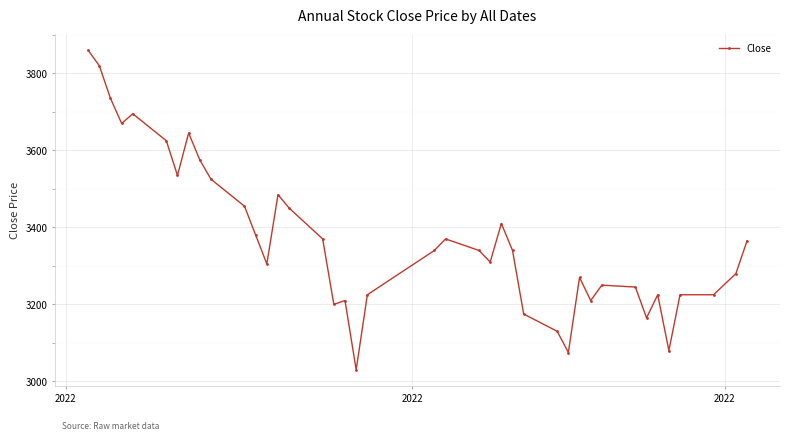

What is the value of the 23rd point from the left?

3340